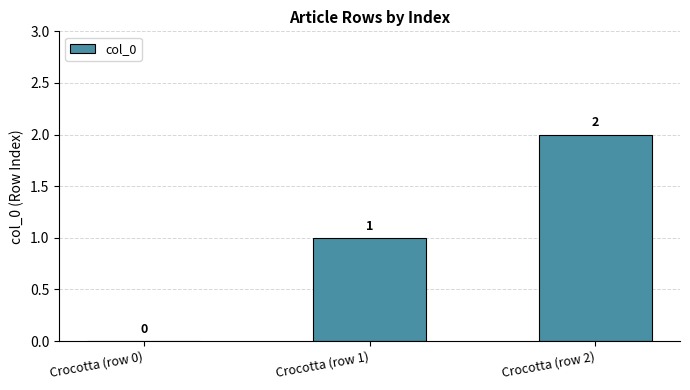

Does the chart contain stacked bars?

No